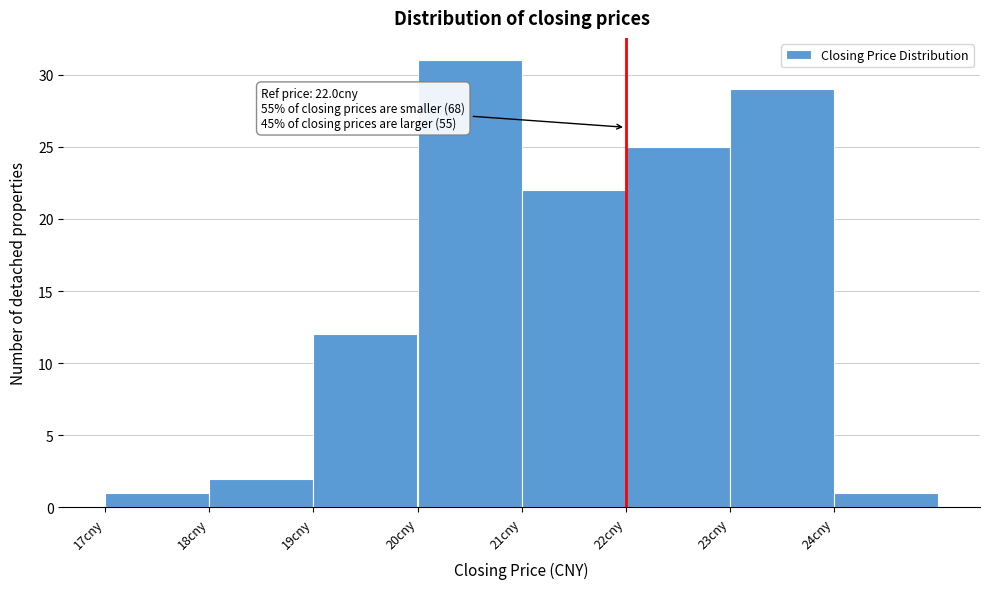

Which range on the x-axis has the tallest bar?

20 to 21